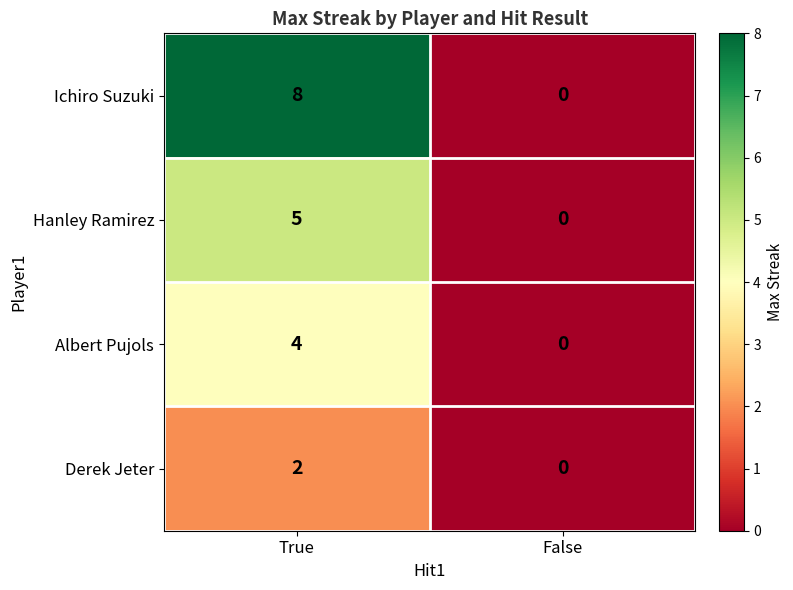

How many distinct data groups are displayed?

4